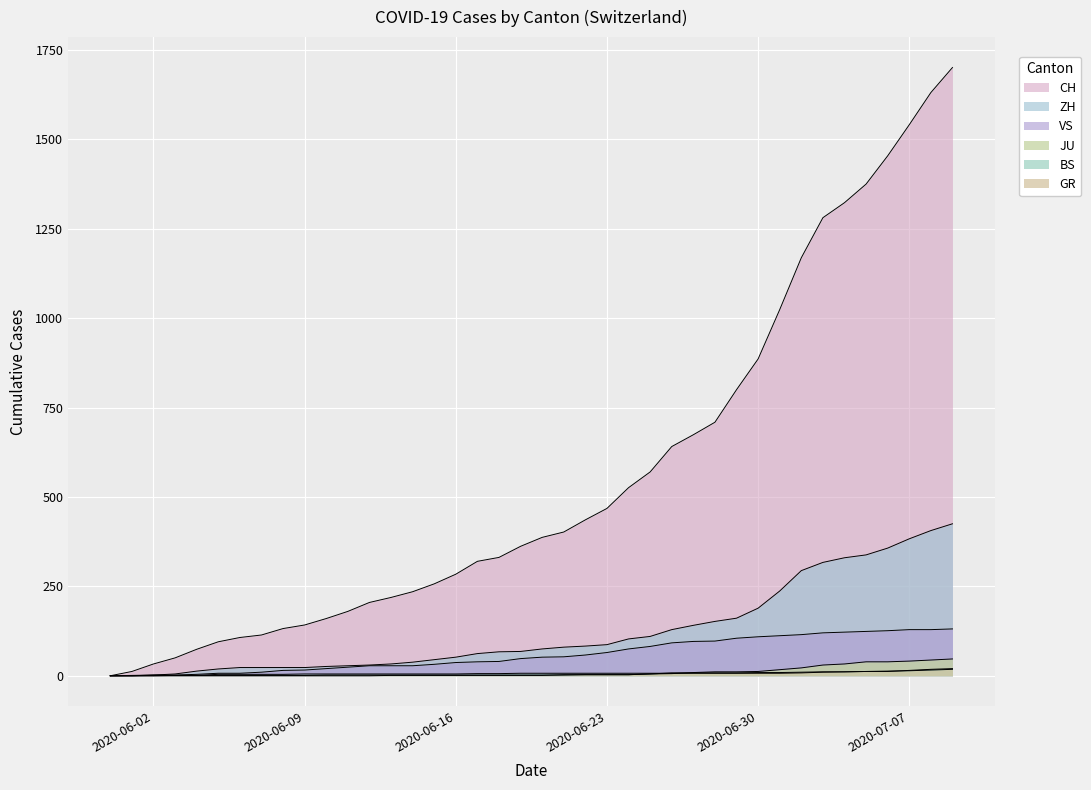

What is the sum of the ZH values at 2020-06-28 and 2020-06-23?

239